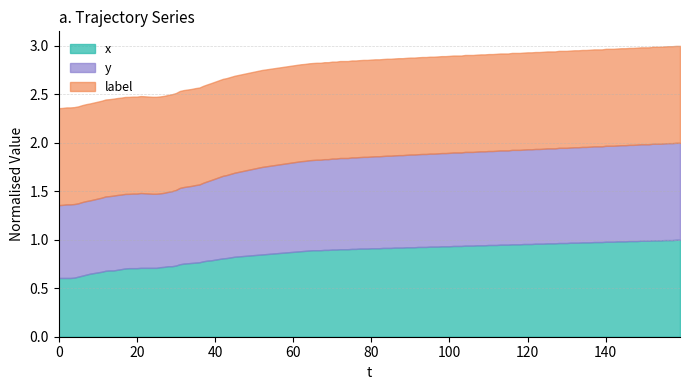

How many lines are shown in the chart?

3